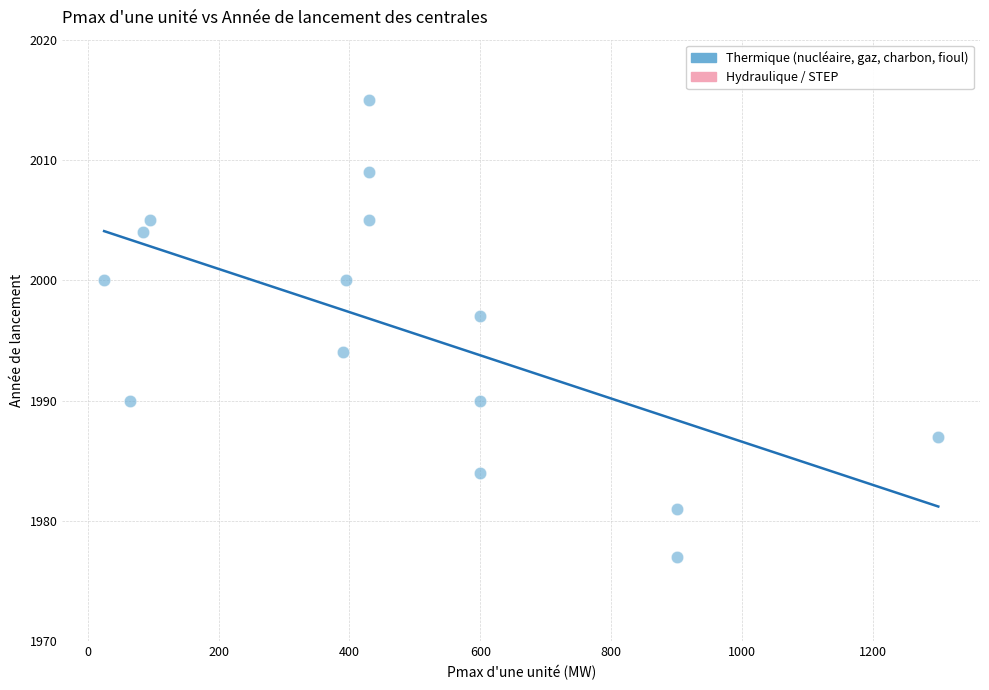

What is the range of Y values (max minus min)?

38